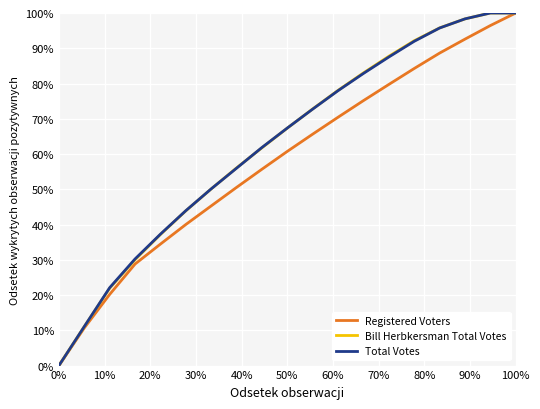

Does the chart display data point markers on the line(s)?

No